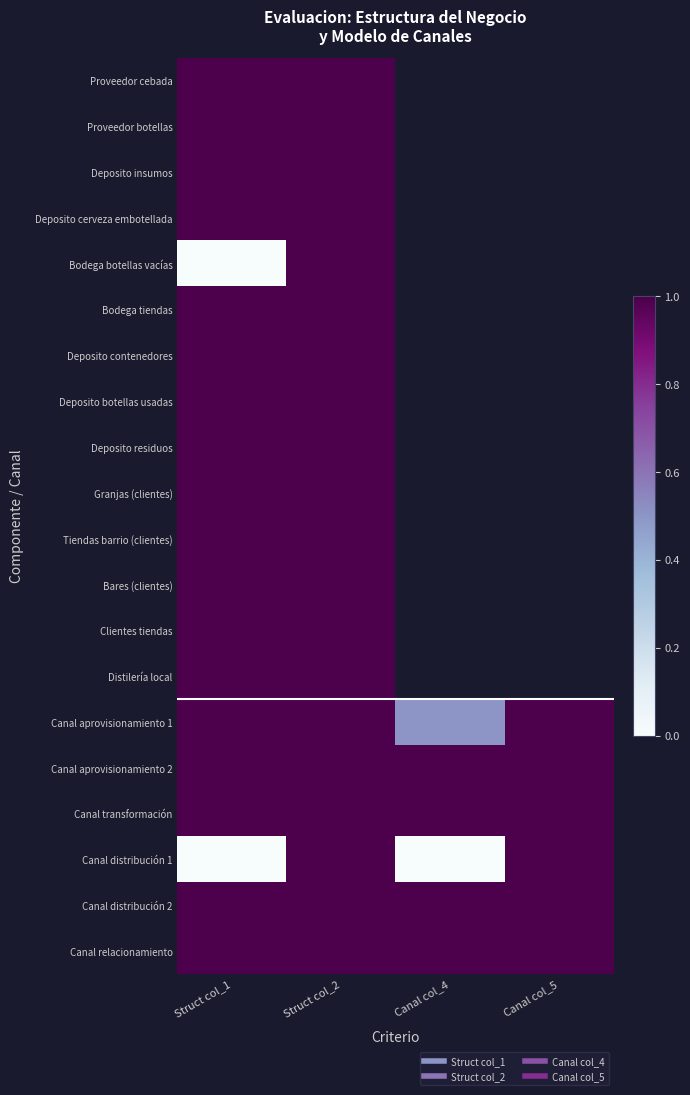

What value does the Proveedor botellas series have at Struct col_2?

1.0